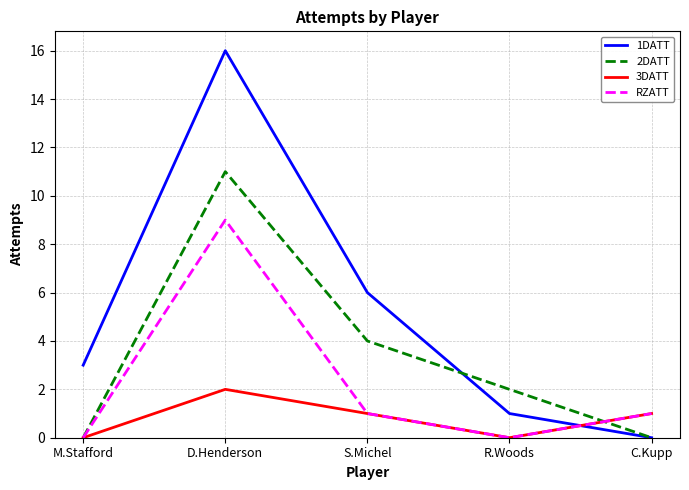

What is the greatest value displayed?

16